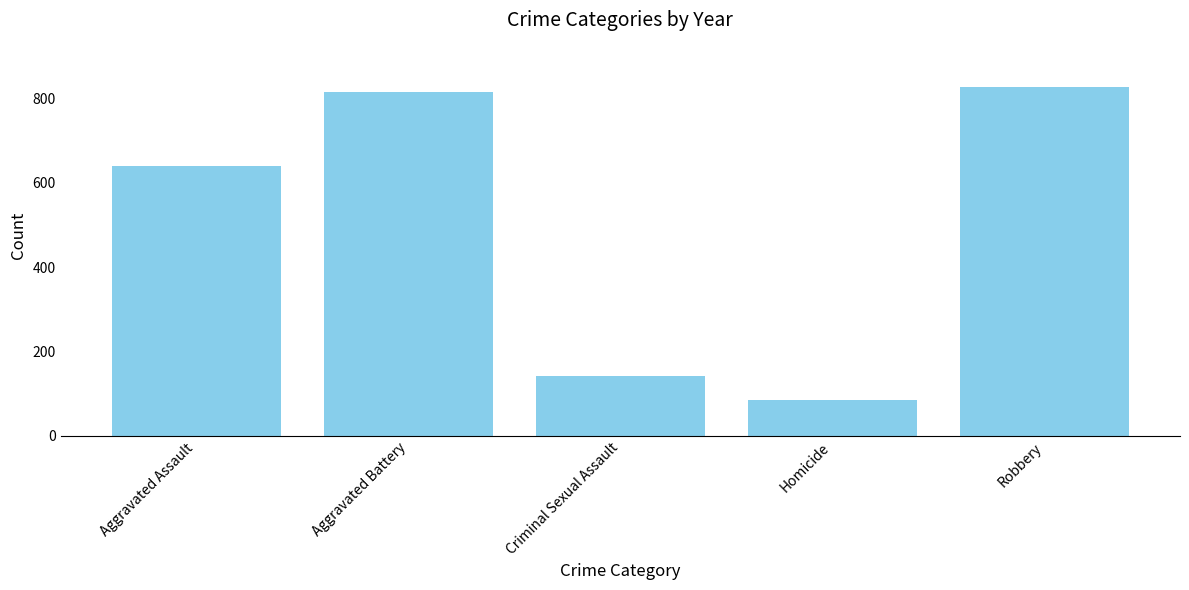

Reading left to right, what are all the values shown in this chart?

Aggravated Assault=639	Aggravated Battery=814	Criminal Sexual Assault=141	Homicide=86	Robbery=827